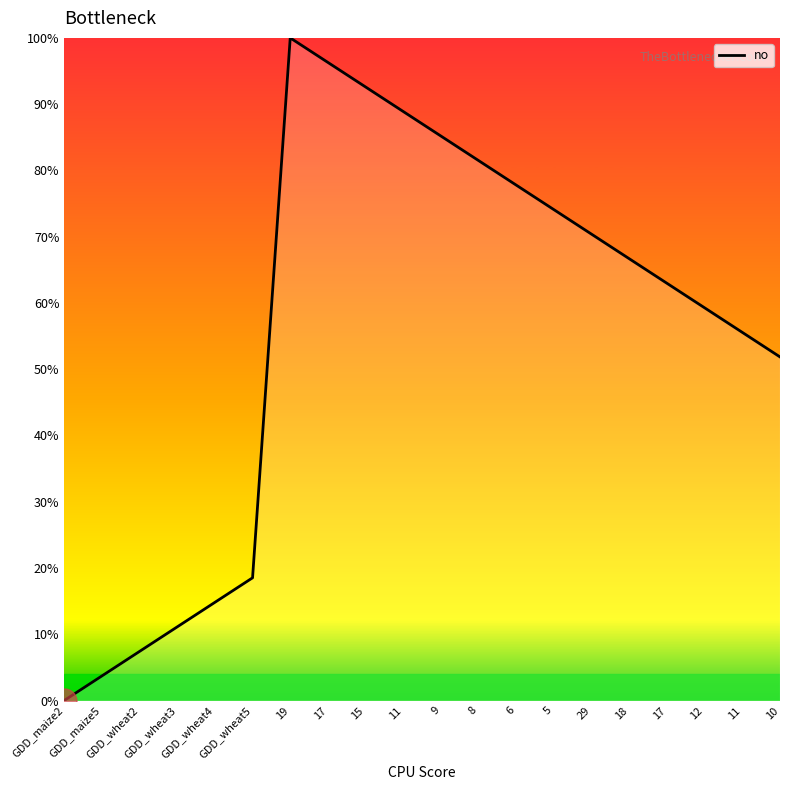

True or false: there are more than 0 points higher than both neighbors.

True